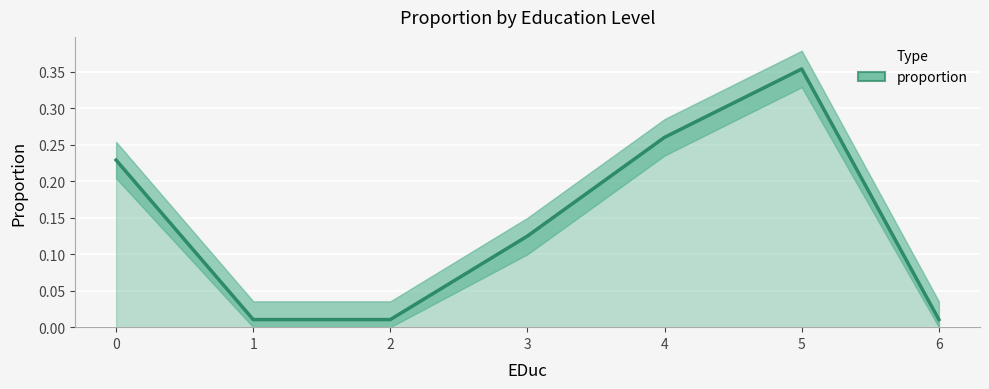

What is the sum of the values at 5 and 4?

0.6